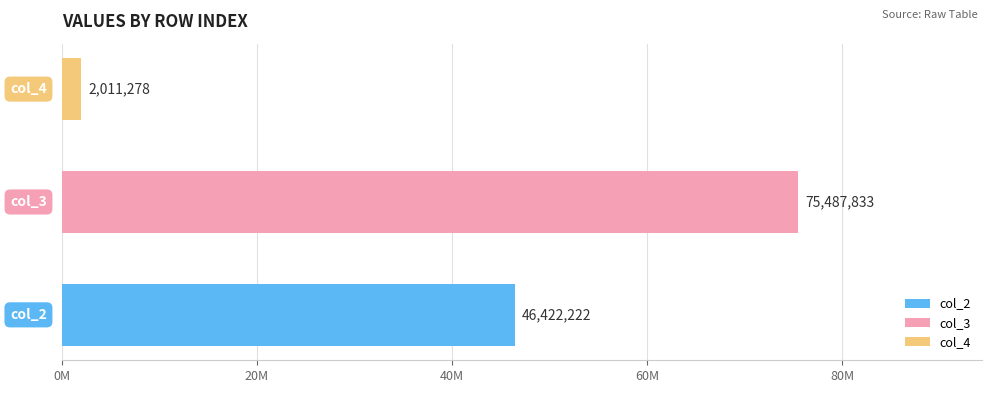

Count the number of data series in this chart.

3